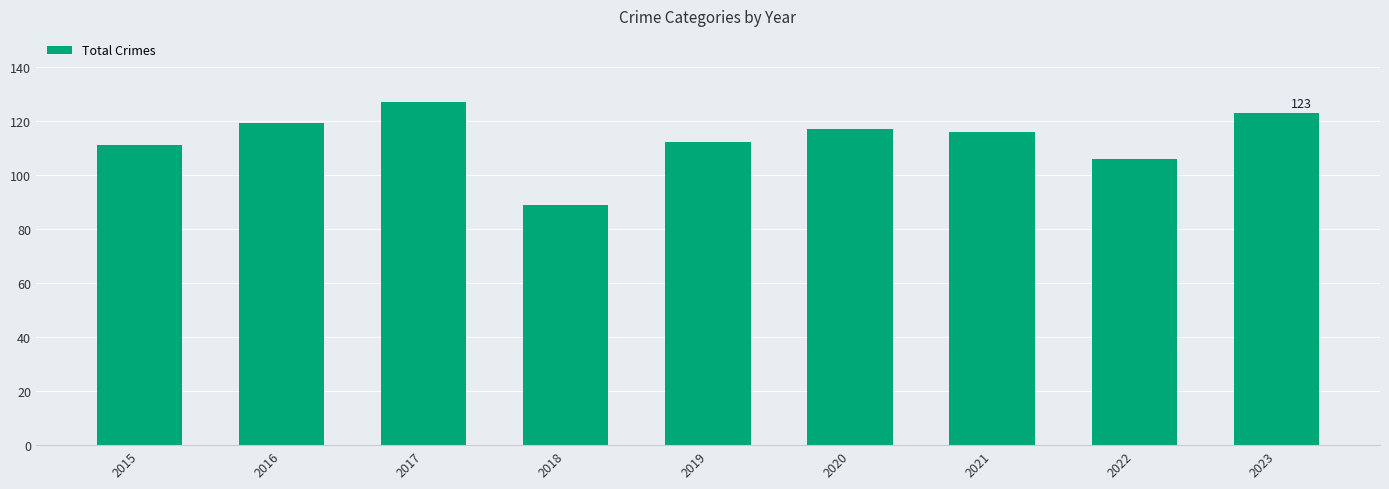

How many categories are shown in the chart?

9